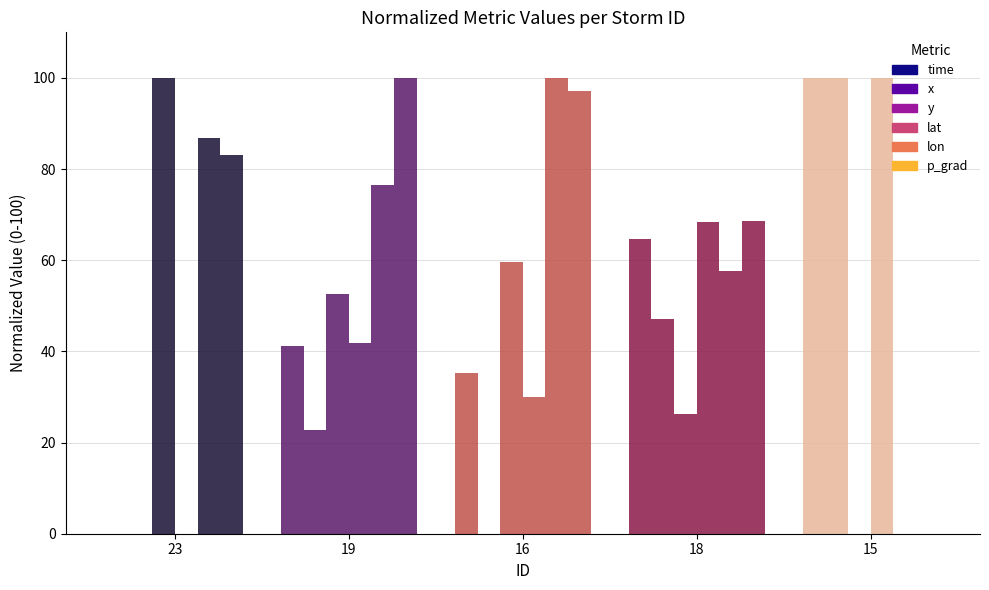

True or false: lon has a value of 76.6 at 19.

True